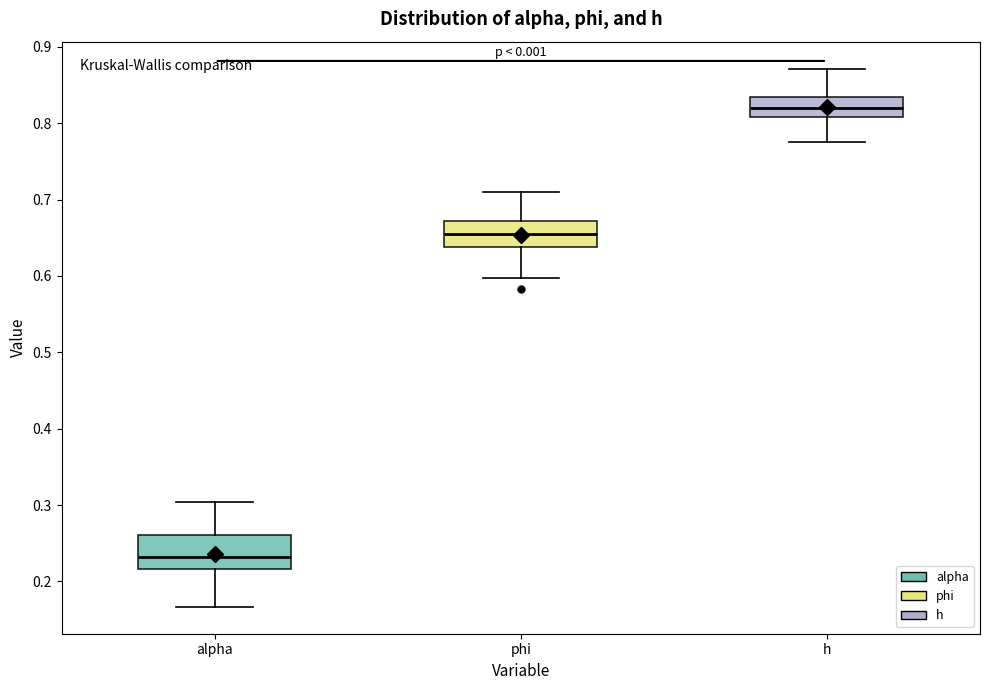

Comparing the boxes themselves (not the whiskers), which one is the tallest?

alpha